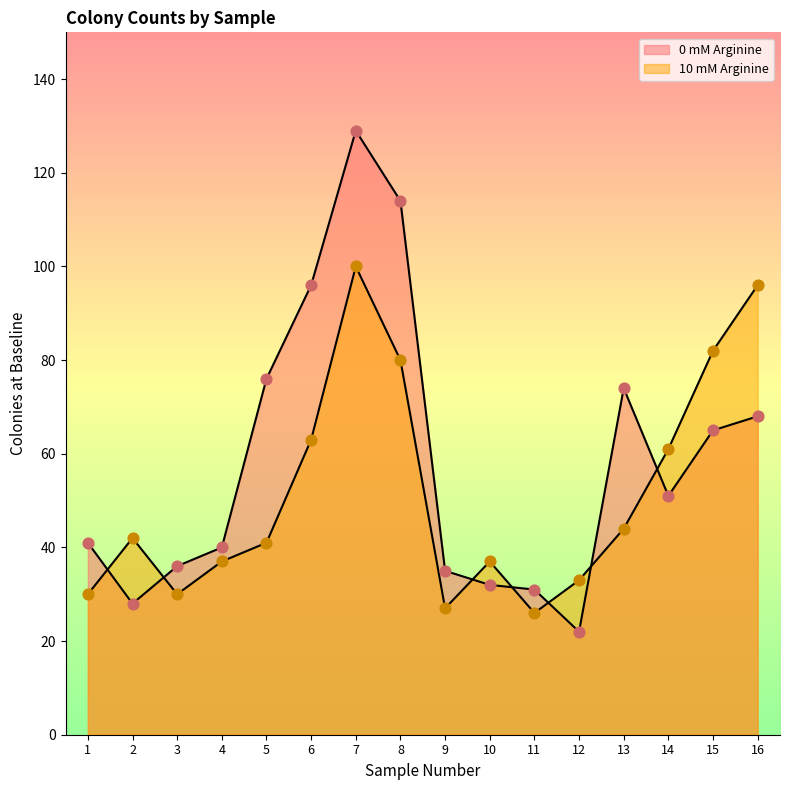

Which series reaches the minimum Y coordinate?

0 mM Arginine